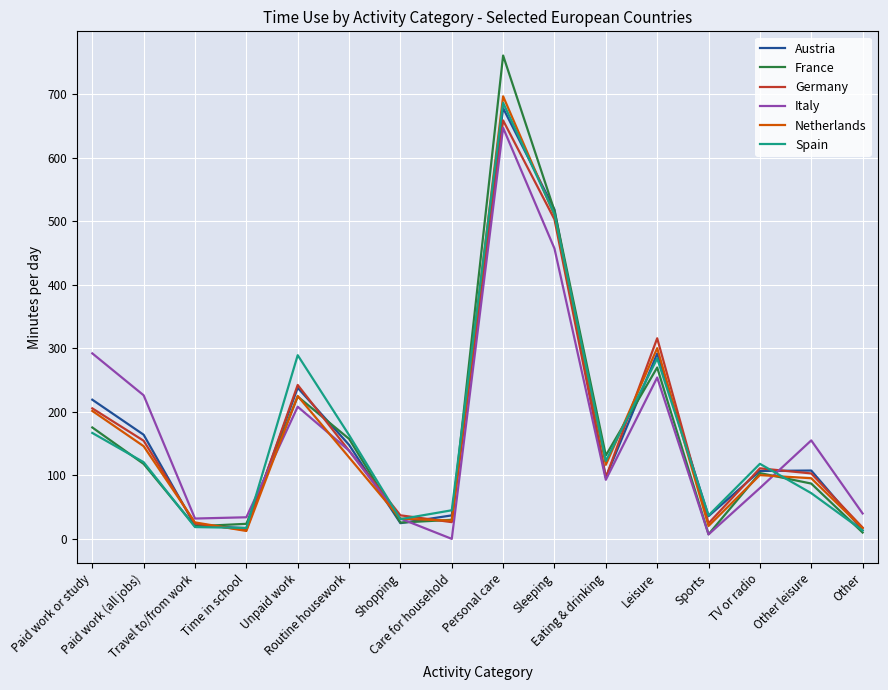

What is the maximum value for Spain?

686.6